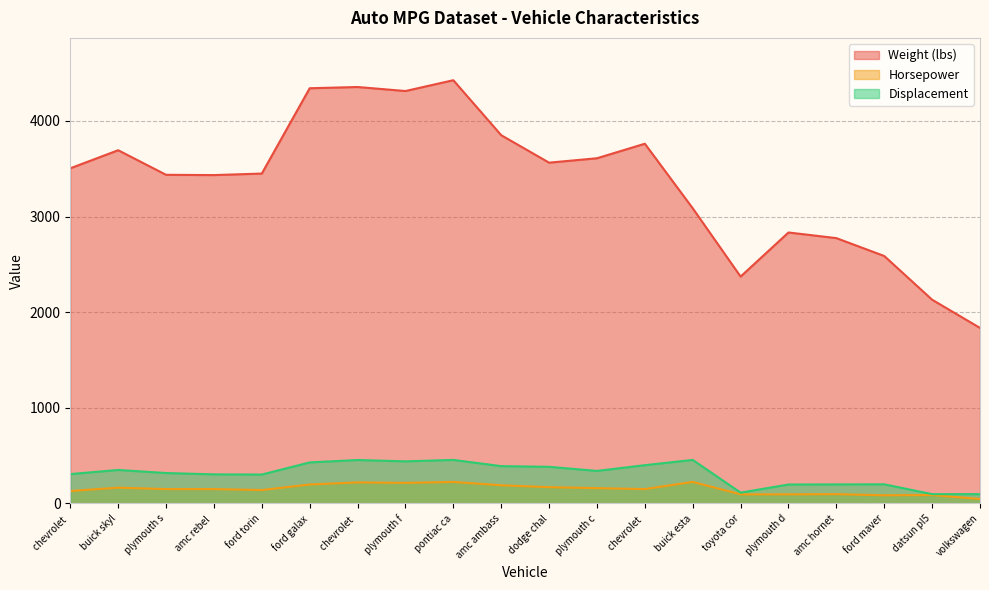

Does the chart display data point markers on the line(s)?

No